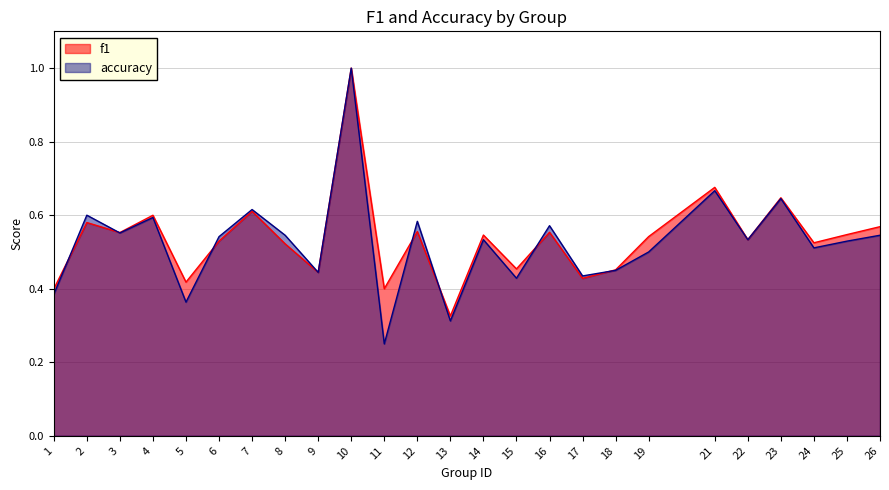

The accuracy series shows 0.1 at 11. True or false?

False